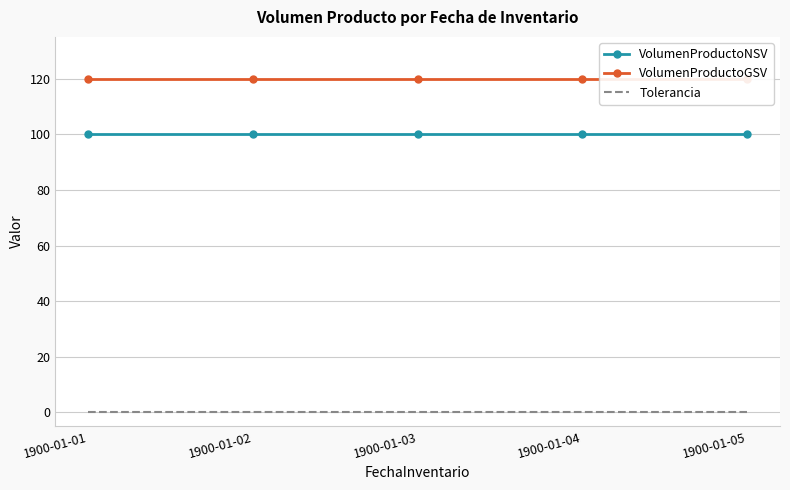

Reading left to right, list all the values displayed in this chart.

VolumenProductoNSV: 1900-01-01=100.0	1900-01-02=100.0	1900-01-03=100.0	1900-01-04=100.0	1900-01-05=100.0
VolumenProductoGSV: 1900-01-01=120.0	1900-01-02=120.0	1900-01-03=120.0	1900-01-04=120.0	1900-01-05=120.0
Tolerancia: 1900-01-01=0.2	1900-01-02=0.2	1900-01-03=0.2	1900-01-04=0.2	1900-01-05=0.2